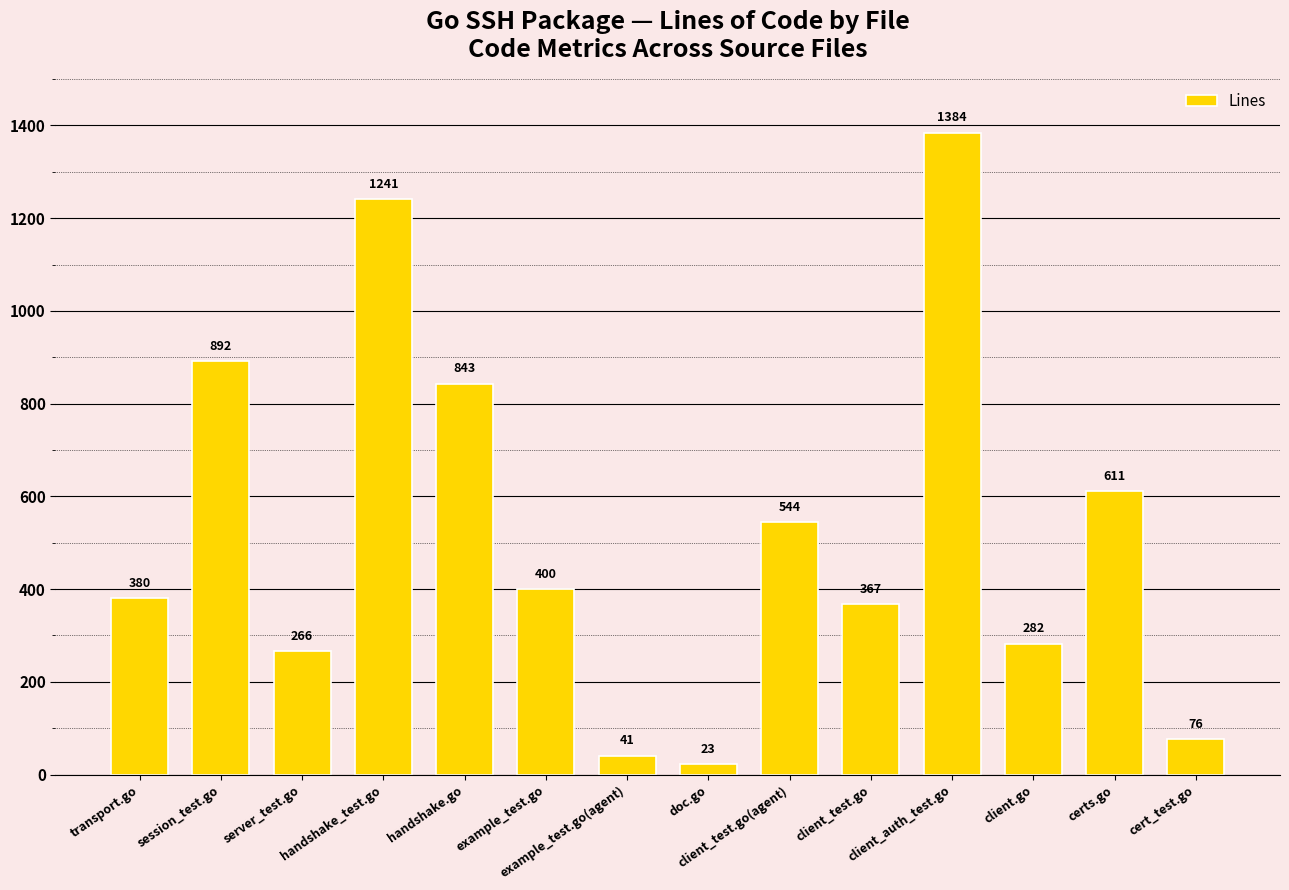

Between handshake_test.go and certs.go, which is larger?

handshake_test.go